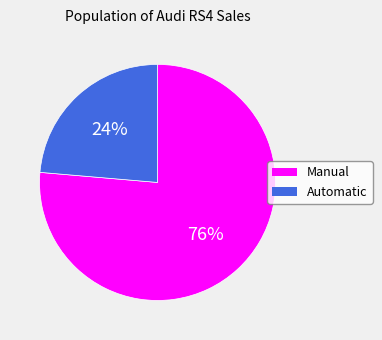

Combined, do Automatic and Manual account for over 50%?

Yes